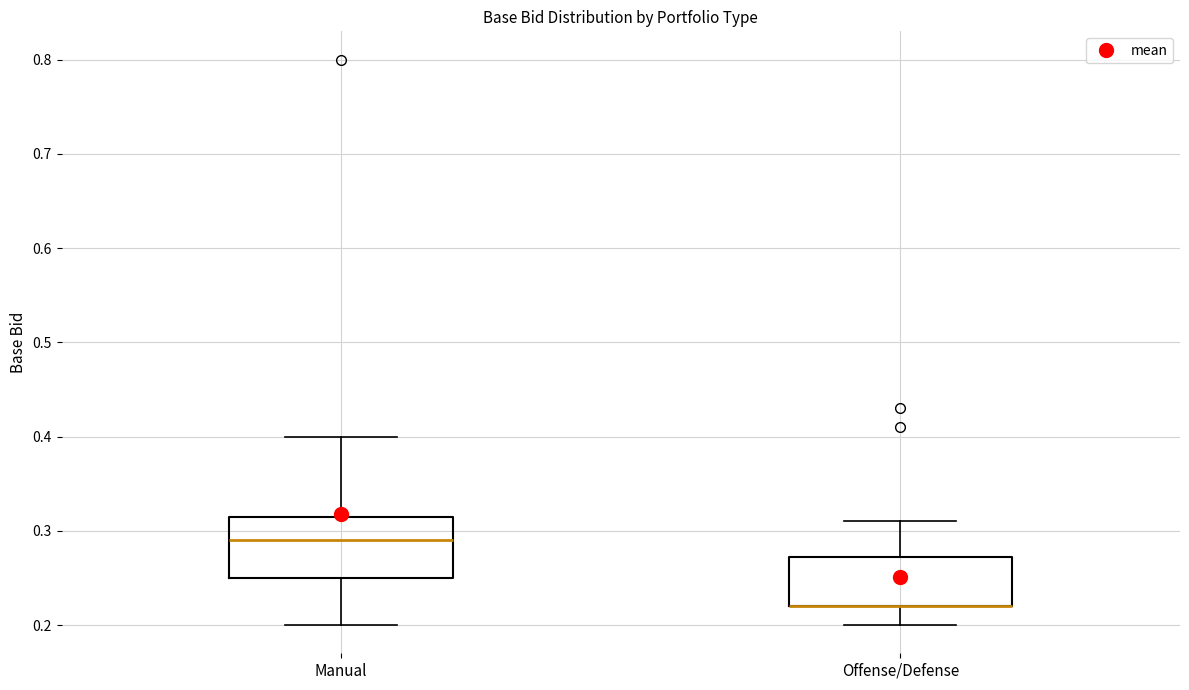

Reading left to right, read every box against the y-axis: the position of its median line, the range the box covers, and the ends of its whiskers. The values are not printed on the chart, so give them approximately, as read against the axis.

Manual: median 0.29, box 0.25 to 0.32, whiskers 0.20 to 0.40
Offense/Defense: median 0.22 (drawn on the box's lower edge), box 0.22 to 0.27, whiskers 0.20 to 0.31